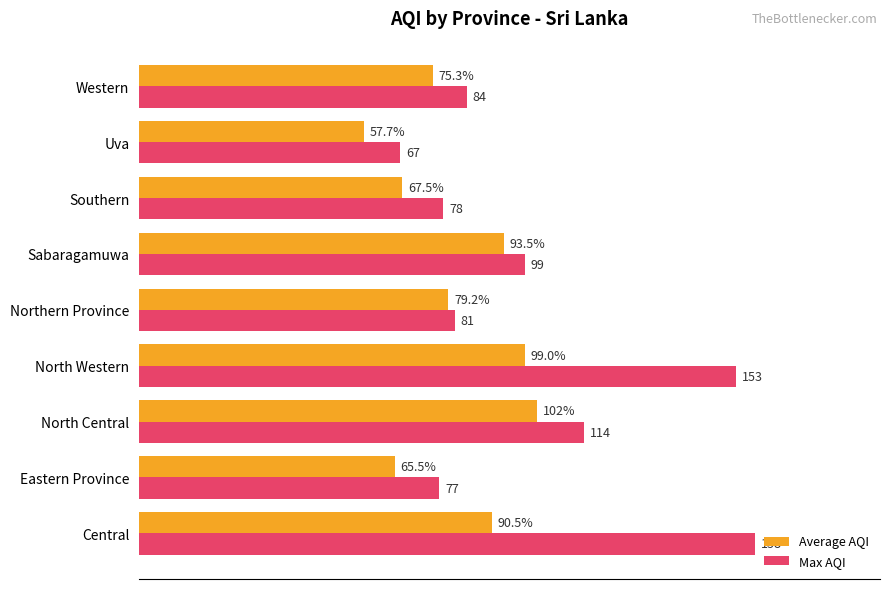

At Uva, list the series in order from smallest to largest.

Average AQI, Max AQI